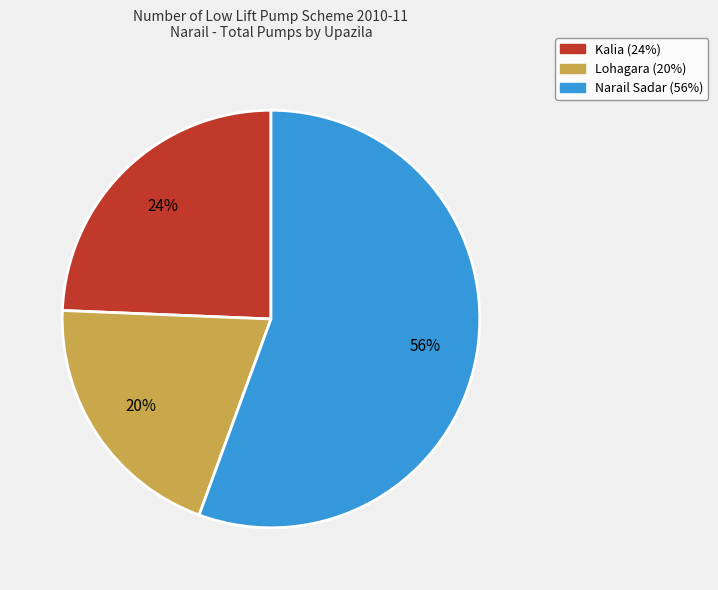

How many slices are in this pie chart?

3